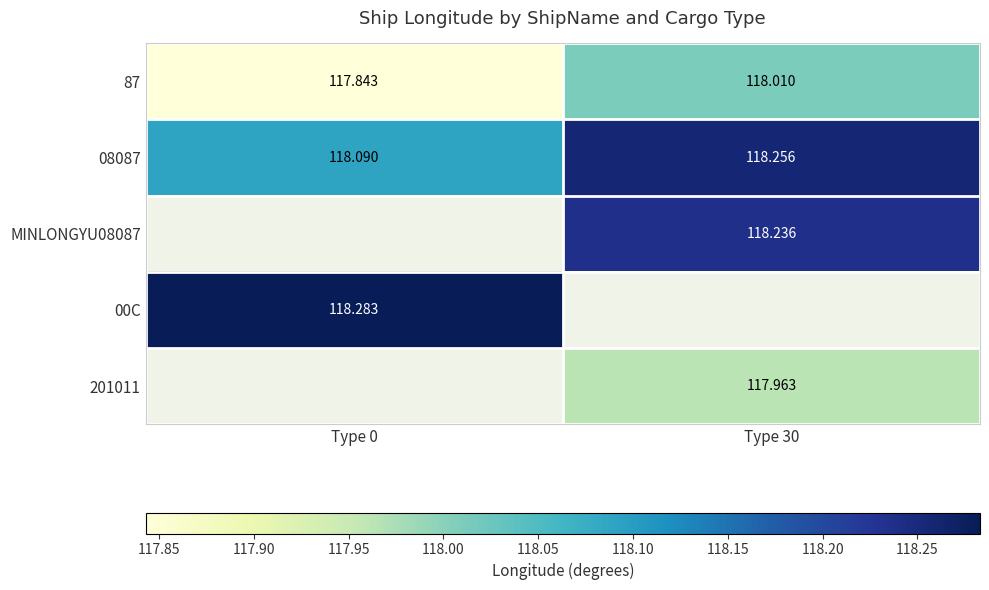

True or false: 87 has a value of 180.8 at Type 0.

False